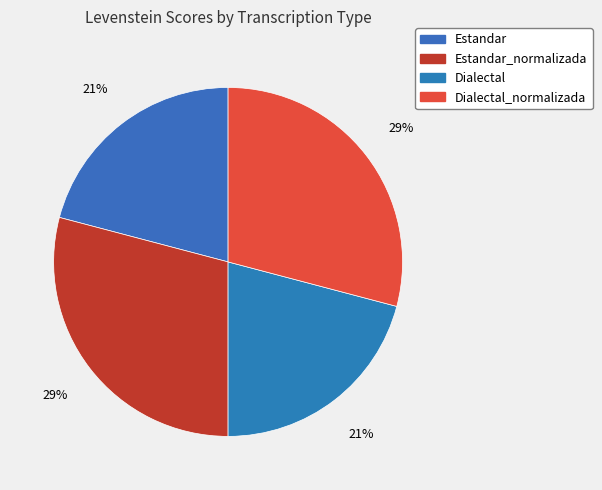

How many segments does this pie chart have?

4